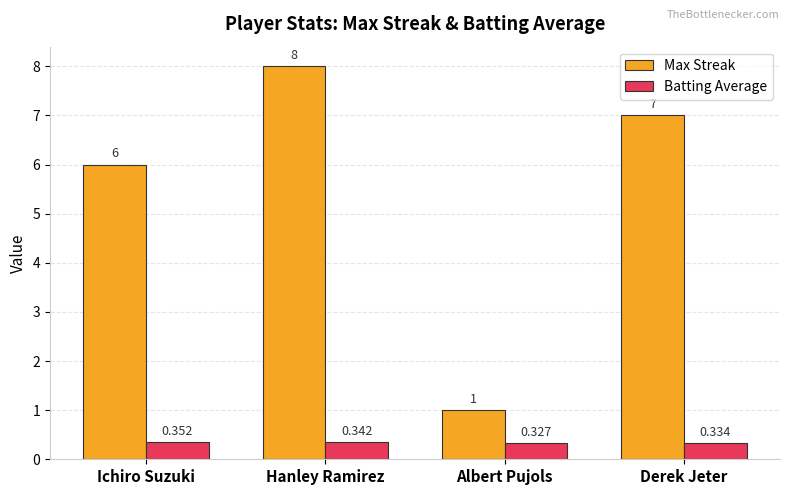

At how many categories does at least one series exceed 0?

4